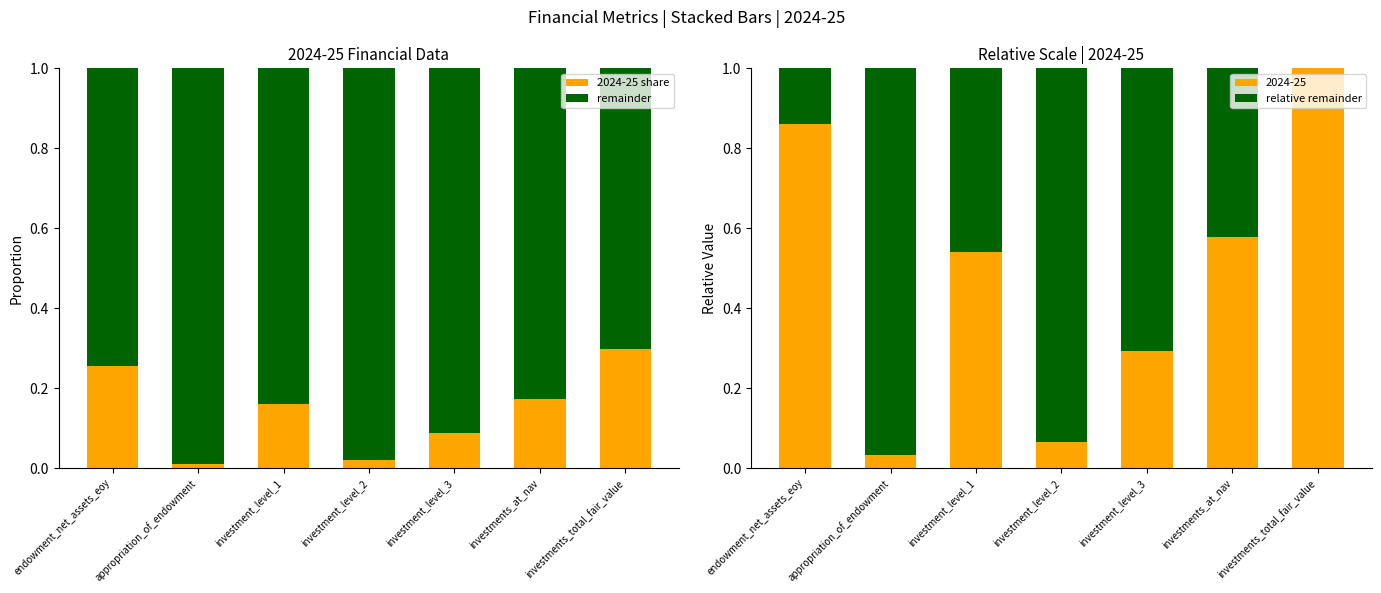

Which category has the highest value in the 2024-25 share series?

investments_total_fair_value